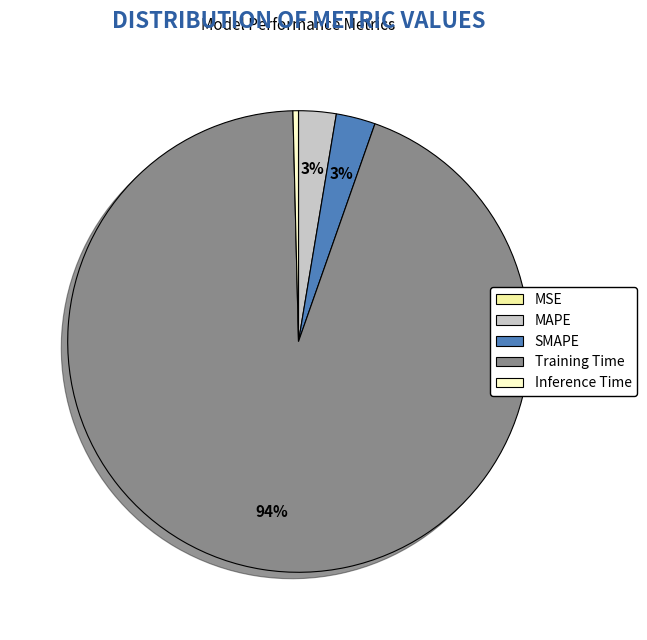

The Training Time slice represents 99% of the pie. True or false?

False